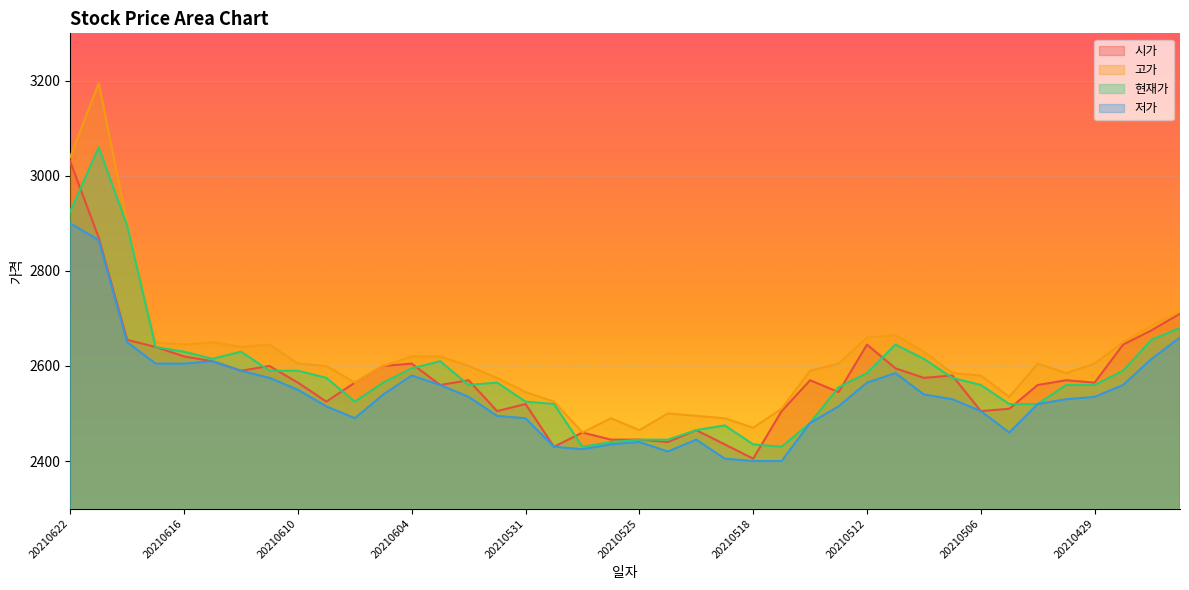

True or false: 저가 and 현재가 intersect in this chart.

False